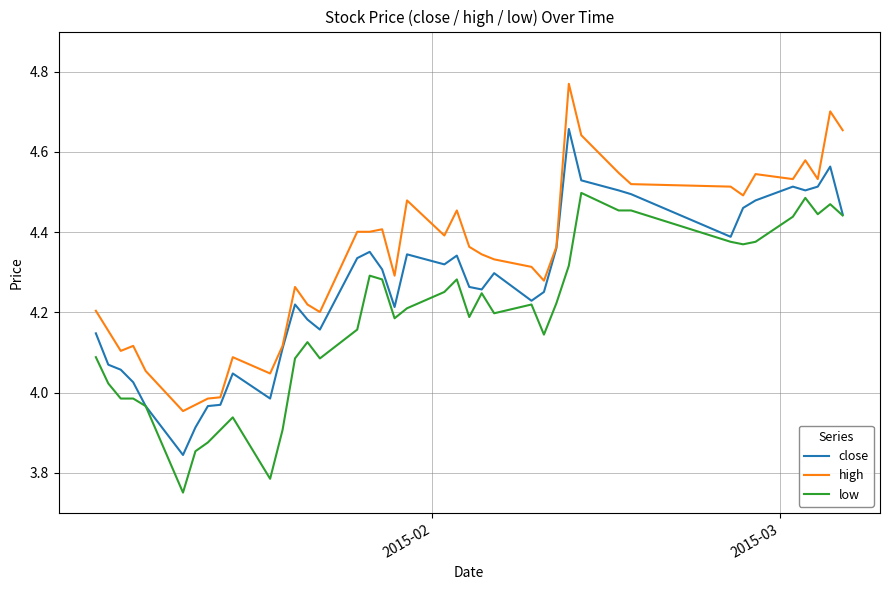

True or false: high has more than 1 points higher than both neighbors.

True